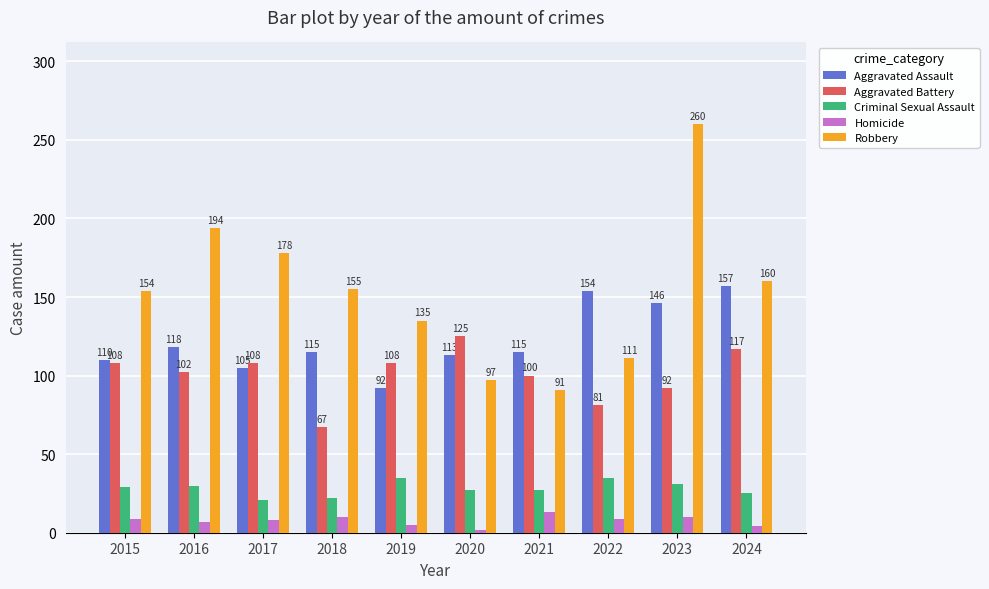

At which label does Aggravated Battery reach its peak?

2020